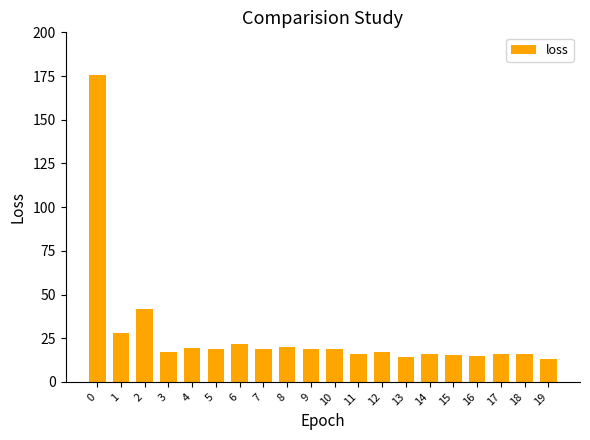

What is the average value?

26.9